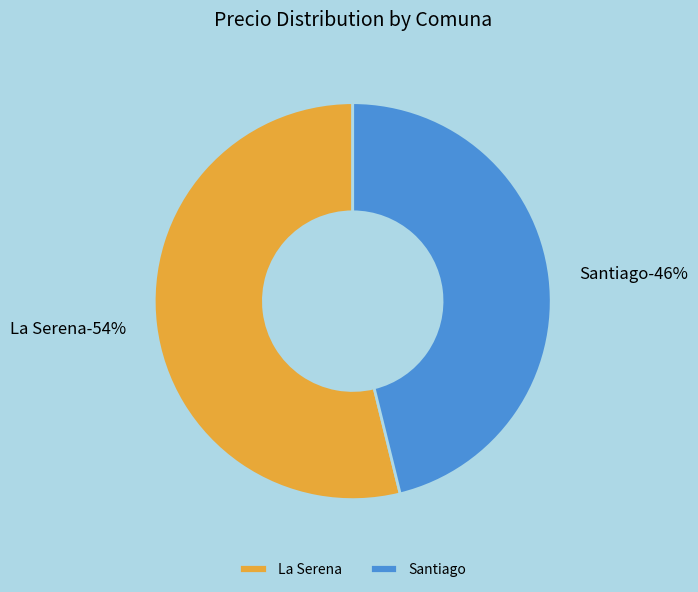

How many slices are in this pie chart?

2